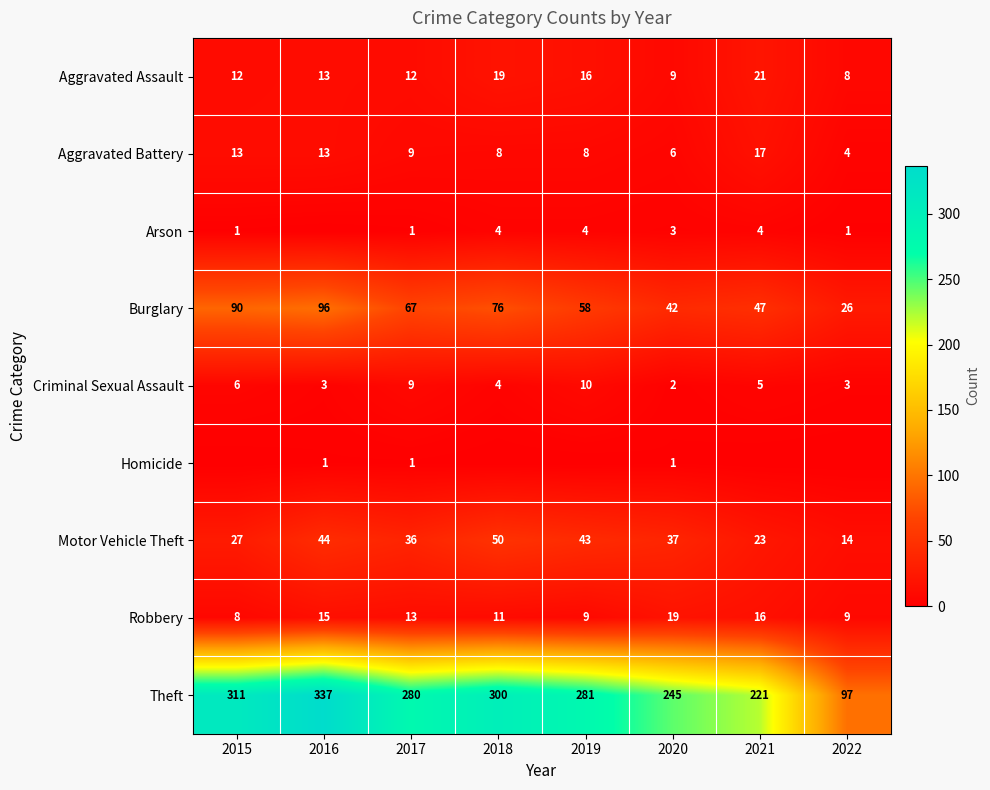

The Burglary series shows 26 at 2022. True or false?

True